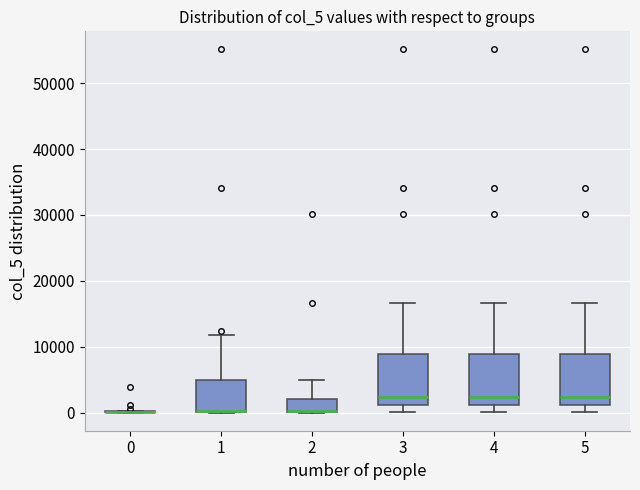

Reading left to right, transcribe this box plot: for each box, give where its median line is, the range the box spans, and where its two whiskers end, as read against the y-axis. The values are not printed on the chart, so give them approximately, as read against the axis.

0: box collapsed to a line at 0, whiskers 0 to 0
1: median 0, box 0 to 5000, whiskers 0 to 12000
2: median 0 (drawn on the box's lower edge), box 0 to 2000, whiskers 0 to 5000
3: median 2000, box 1000 to 9000, whiskers 0 to 17000
4: median 2000, box 1000 to 9000, whiskers 0 to 17000
5: median 2000, box 1000 to 9000, whiskers 0 to 17000